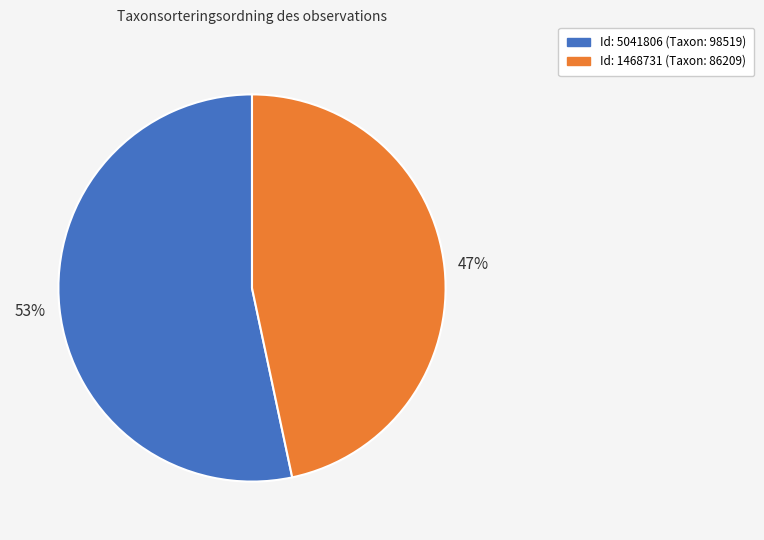

To the nearest percent, what is the average slice percentage?

50%